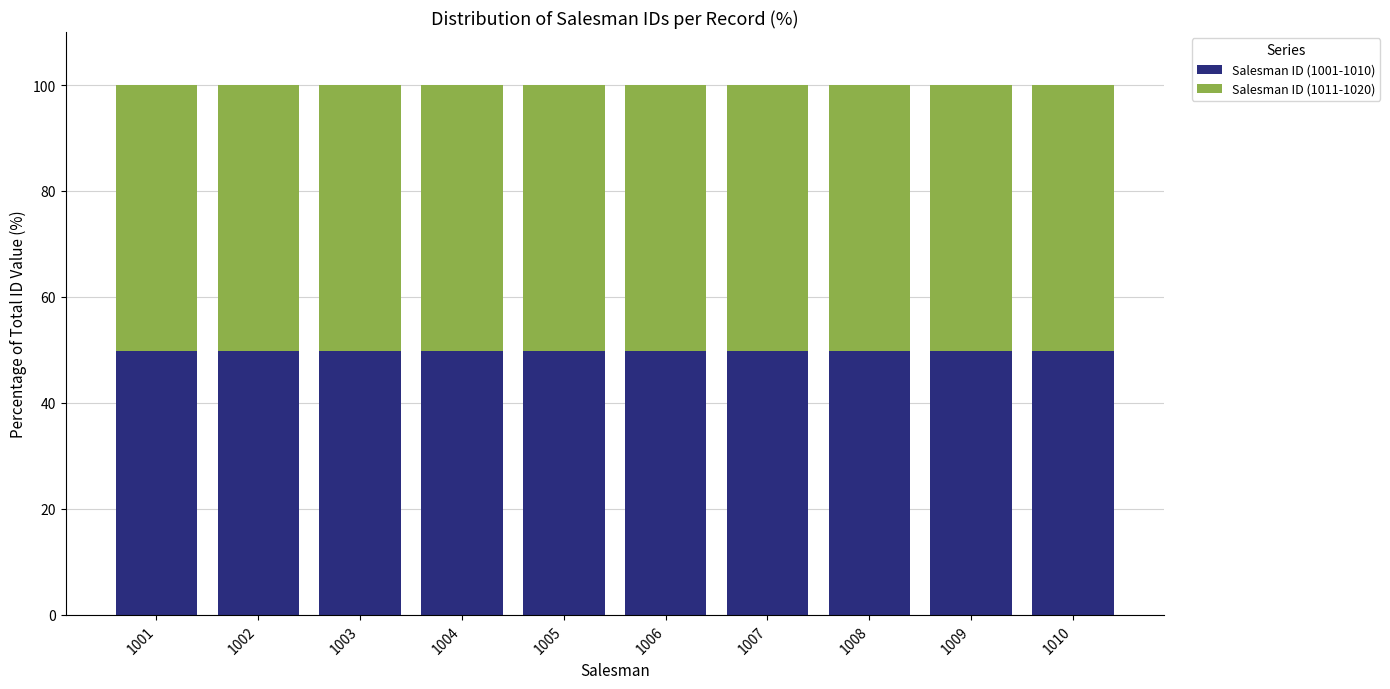

What is the total value across all series at 1007?

100.0